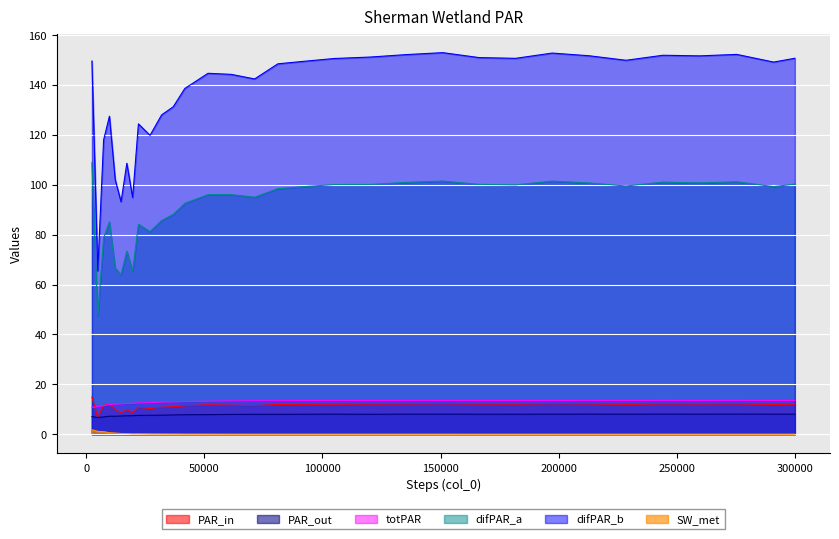

What is the minimum value for totPAR?

10.7